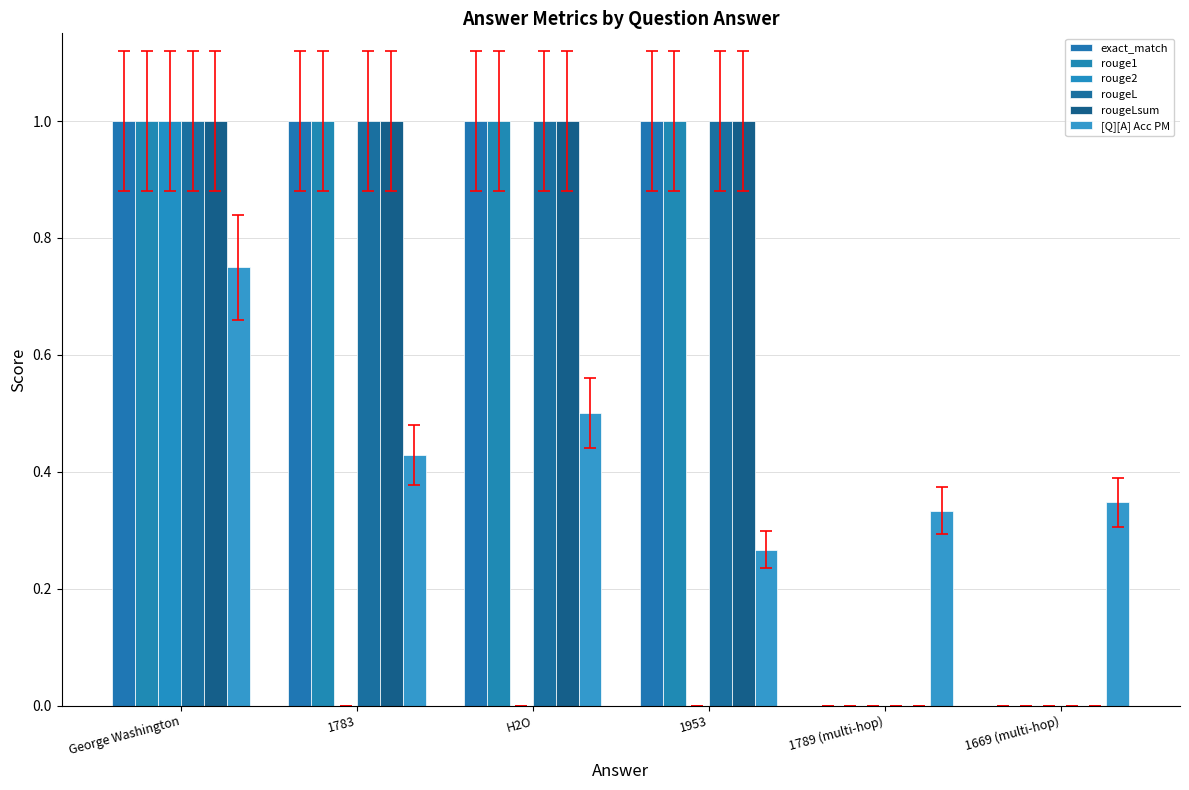

How many groups of bars are there?

6